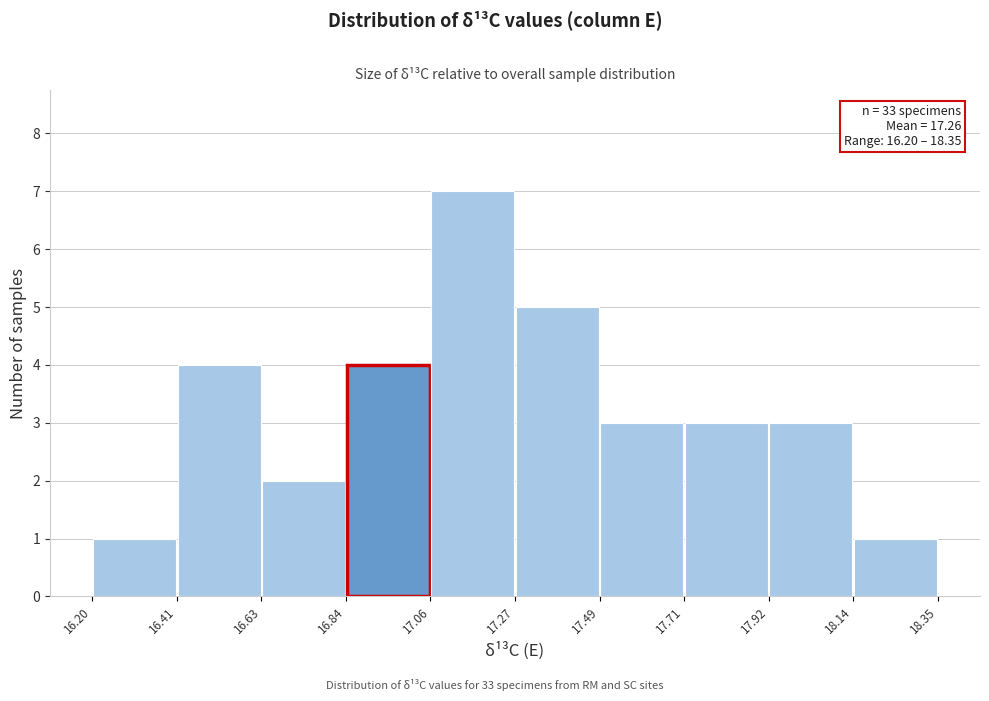

Over which range of the x-axis is the bar tallest?

17.06 to 17.27